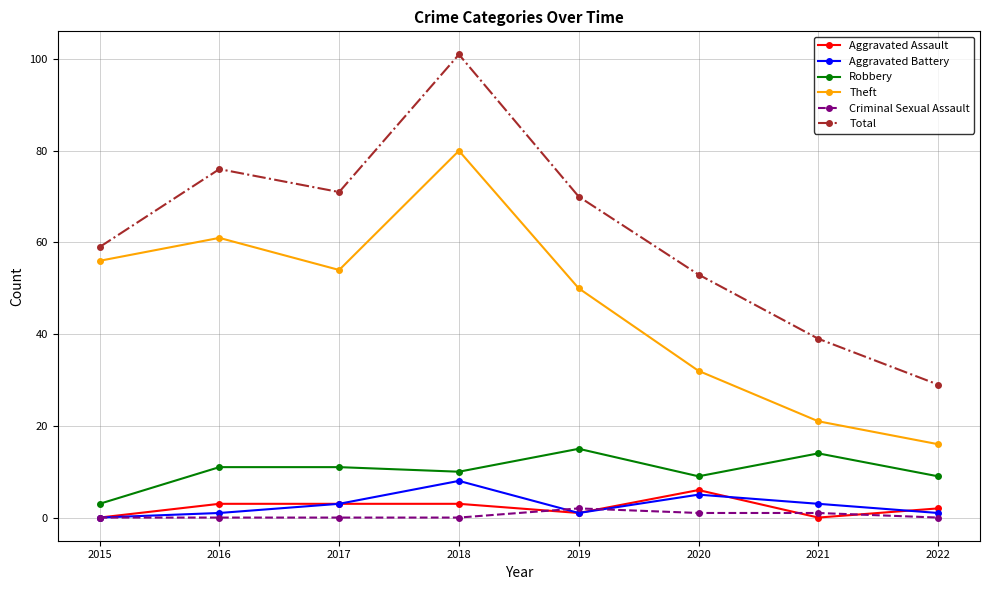

The Criminal Sexual Assault series shows 1 at 2021. True or false?

True